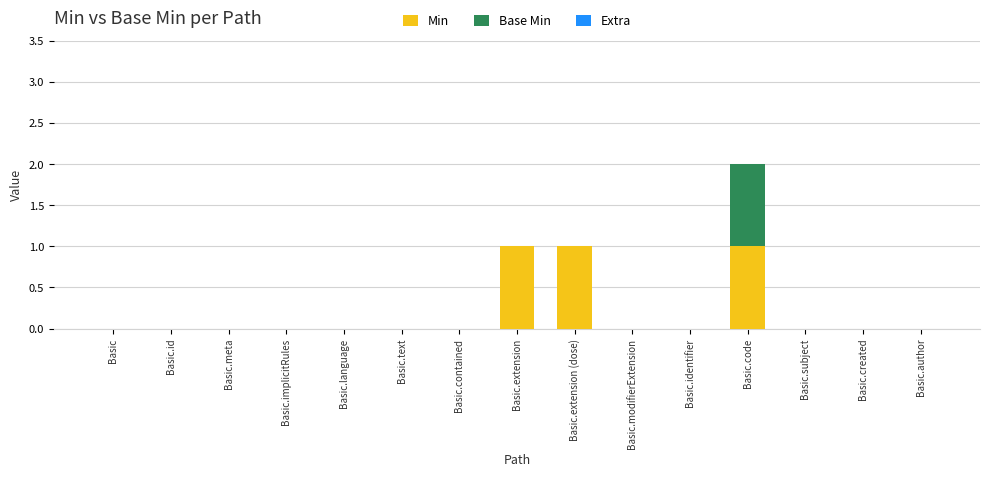

The value of Min at Basic.id is -1. True or false?

False